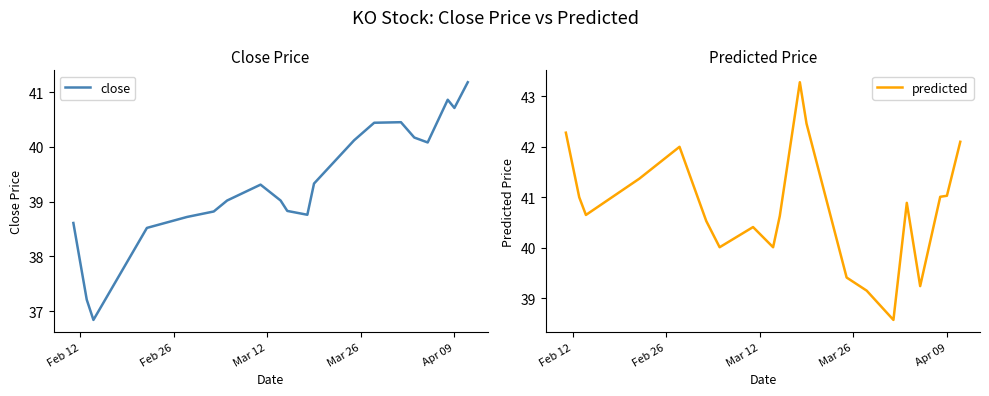

Is this an area chart (filled region under the line)?

No